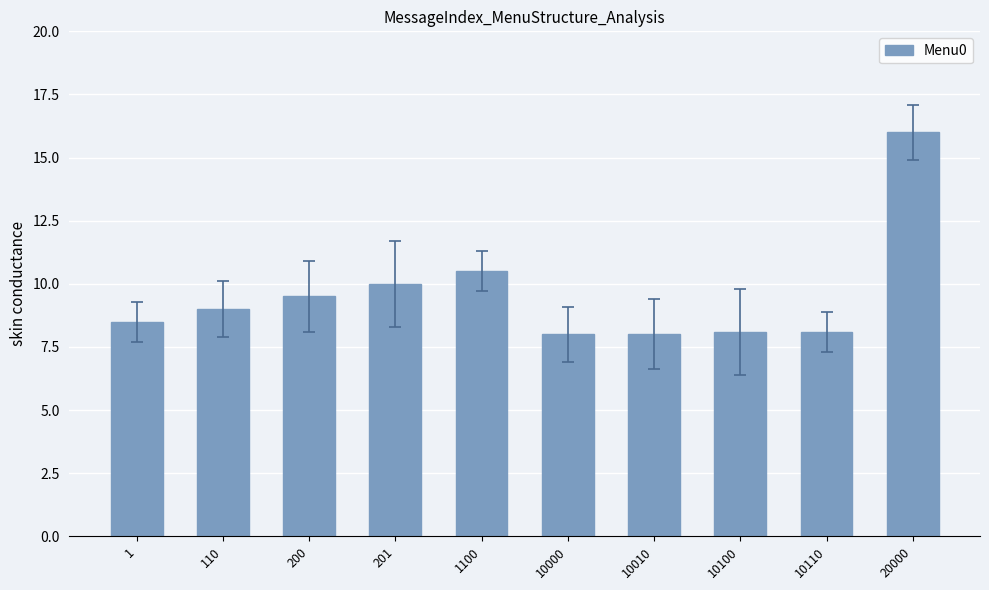

What is the minimum value shown in the chart?

8.0